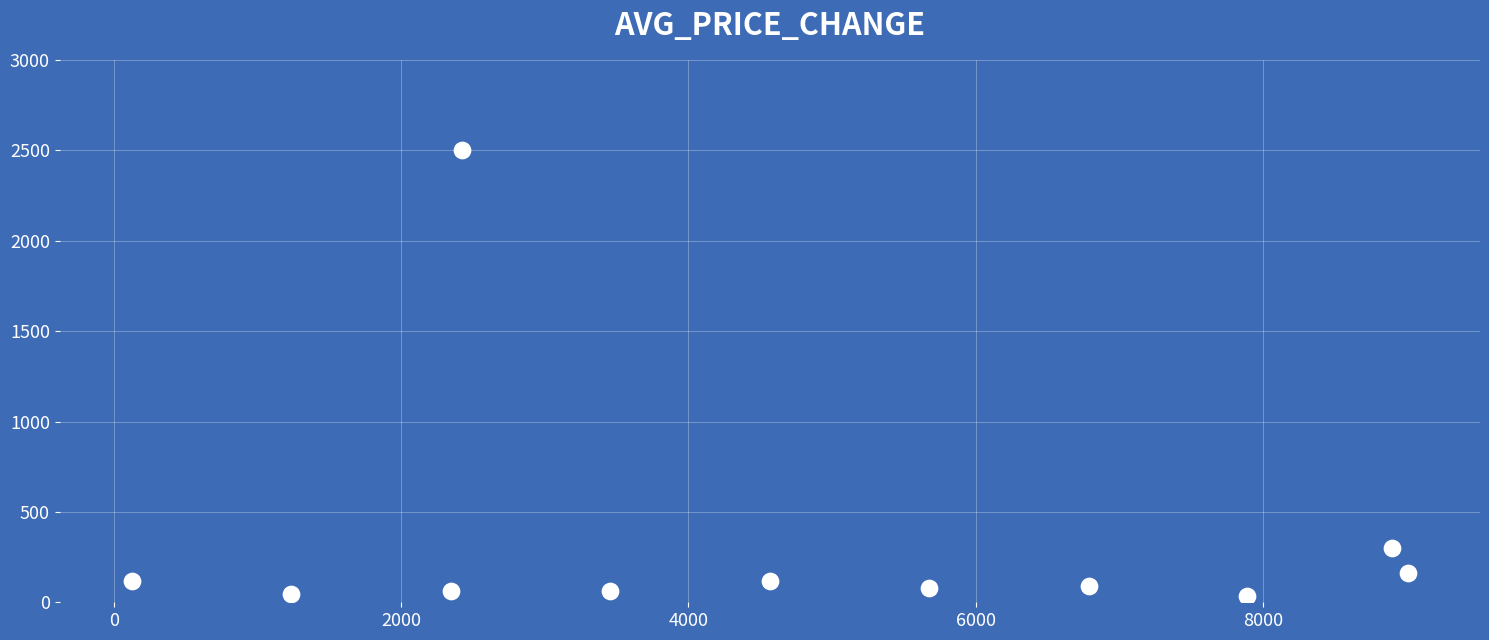

What is the range of Y values (max minus min)?

2465.0